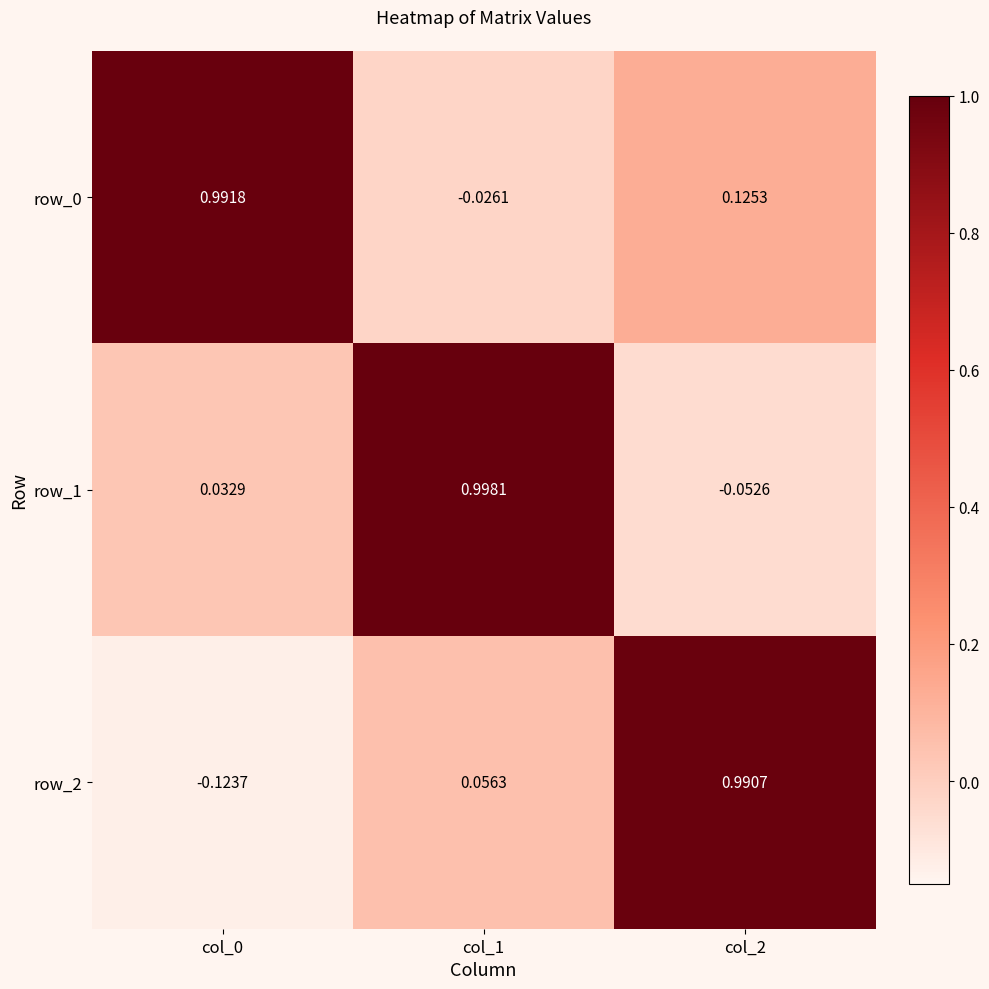

Is the value of row_0 at col_1 greater than the value of row_2 at col_0?

Yes